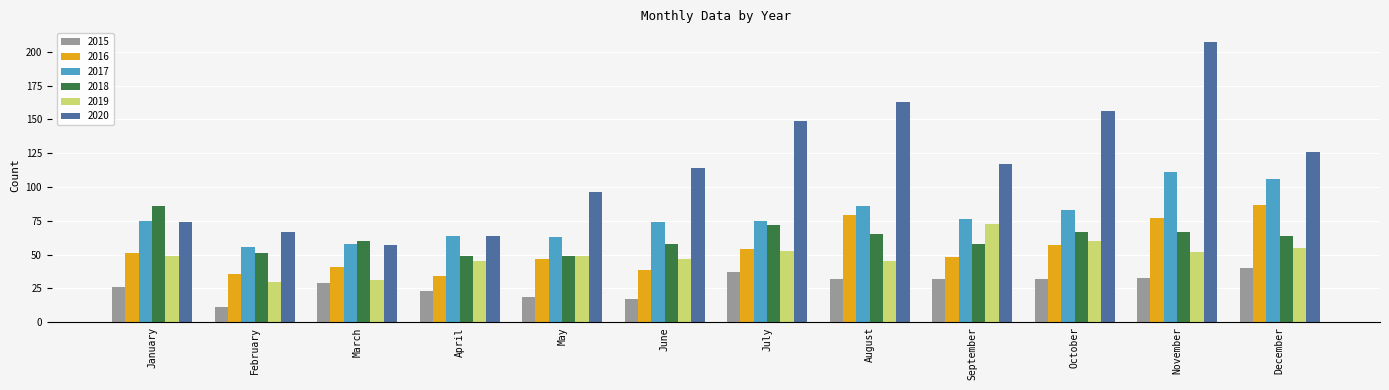

What is the value of the 2016 bar at the 4th from the left?

34